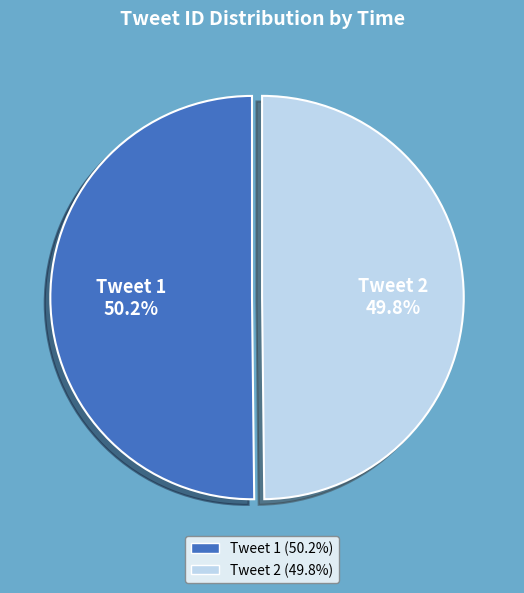

Is there a majority slice in this chart?

Yes